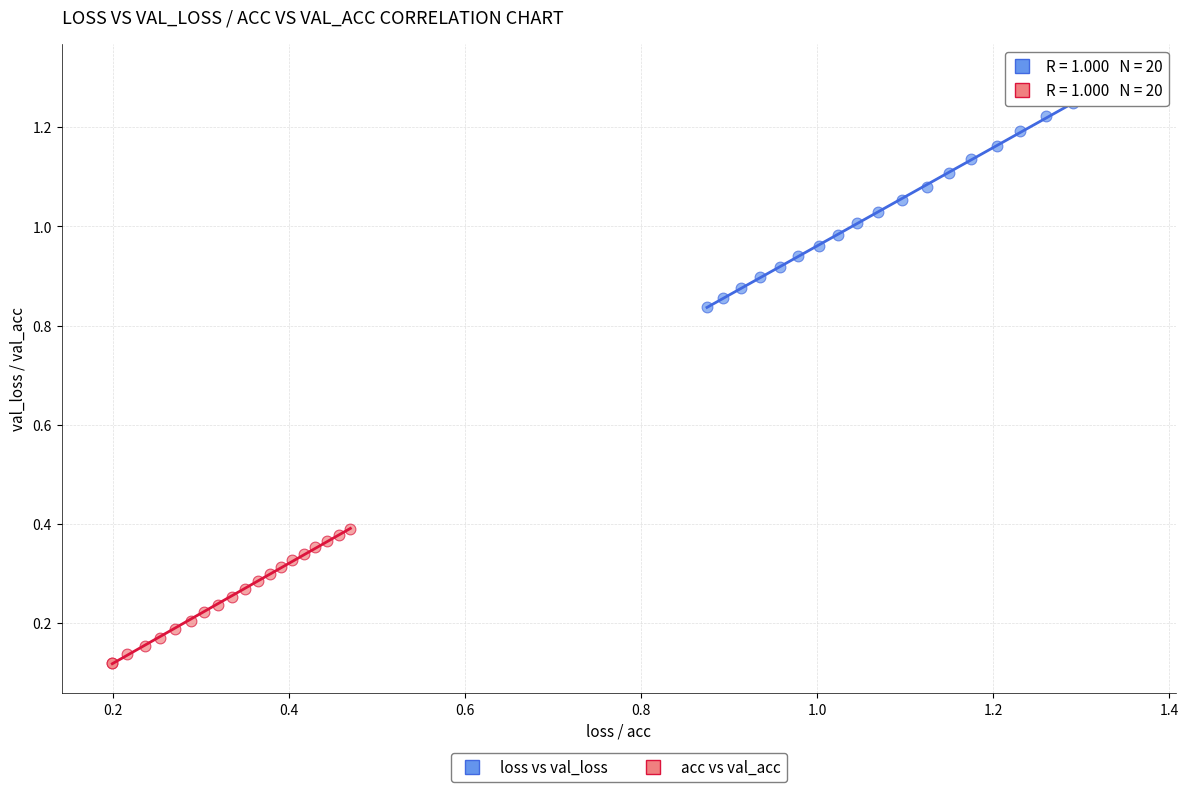

What are all the series names shown in the legend?

loss vs val_loss, acc vs val_acc